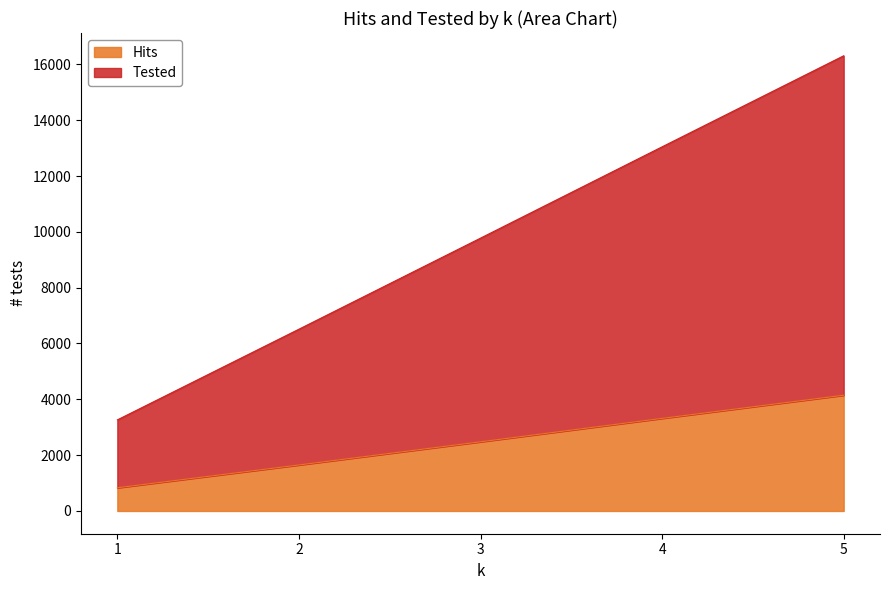

The value of Tested at 3 is 4332. True or false?

False